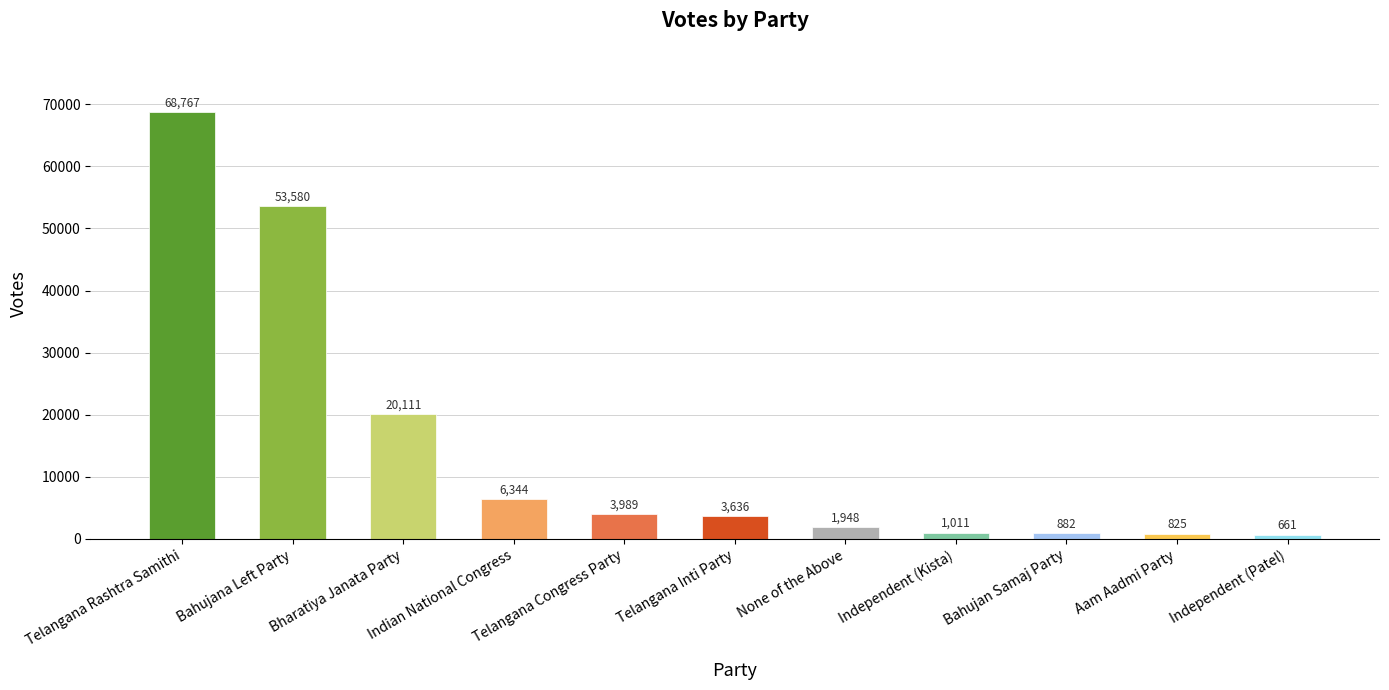

At which label does the data first exceed 3636?

Telangana Rashtra Samithi